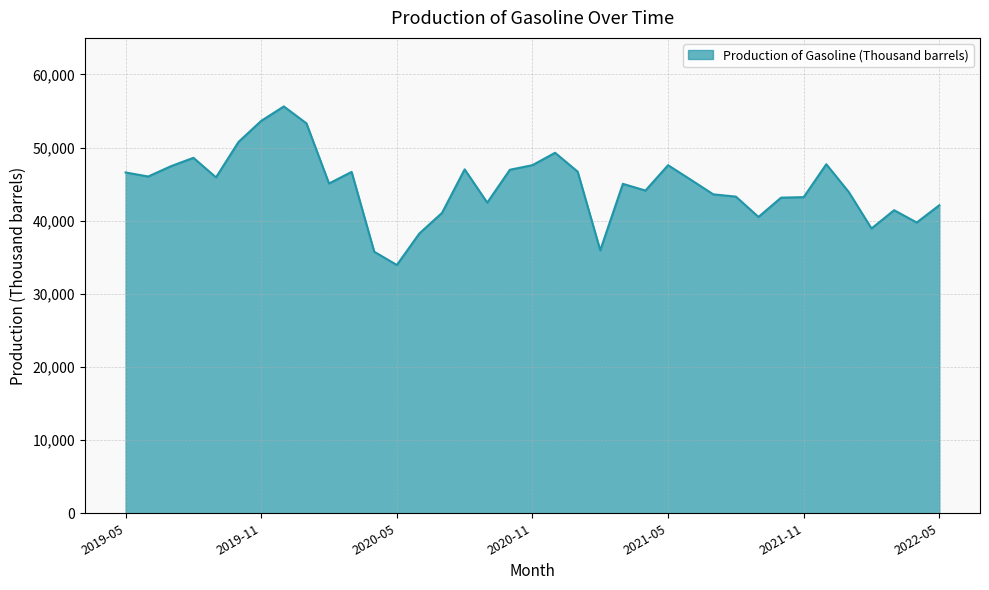

What is the difference between the maximum and minimum values?

21681